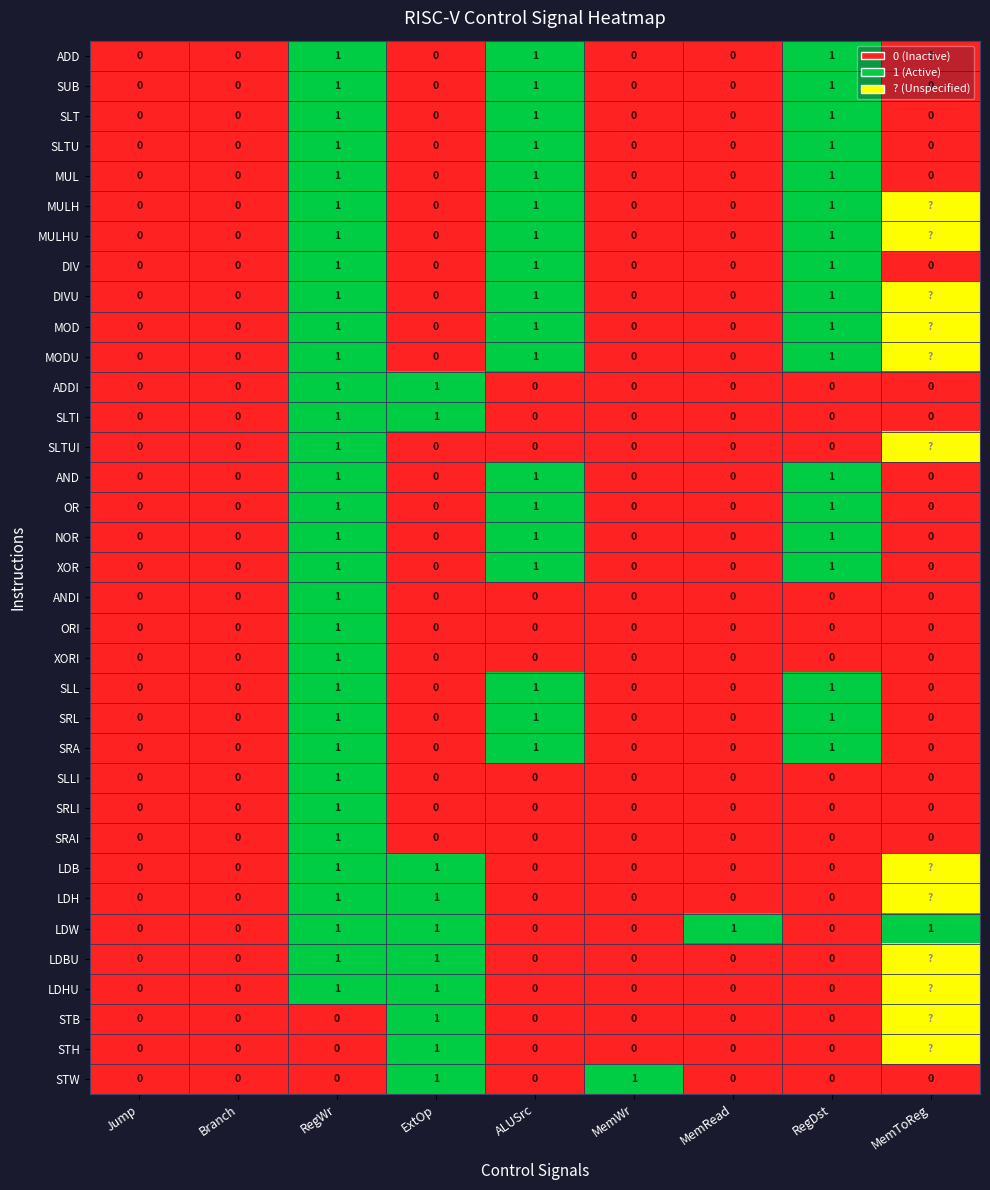

Which category has the highest value in the XORI series?

RegWr